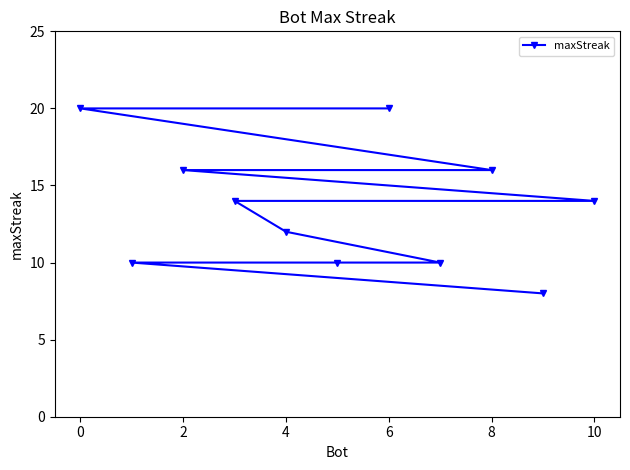

Approximately how many times larger is the value at 2 compared to 10?

1.1